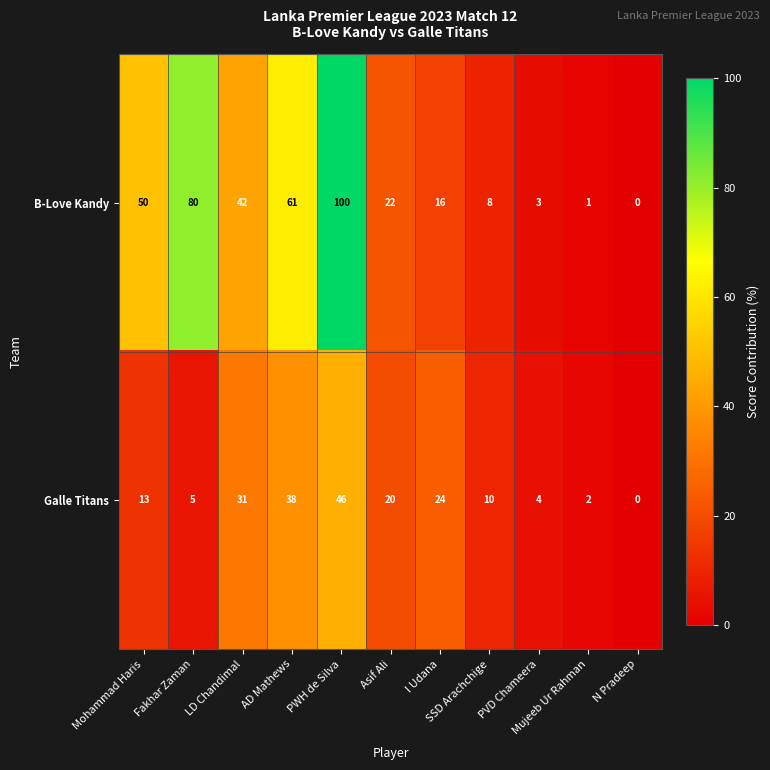

Which series has the largest total across all categories?

B-Love Kandy